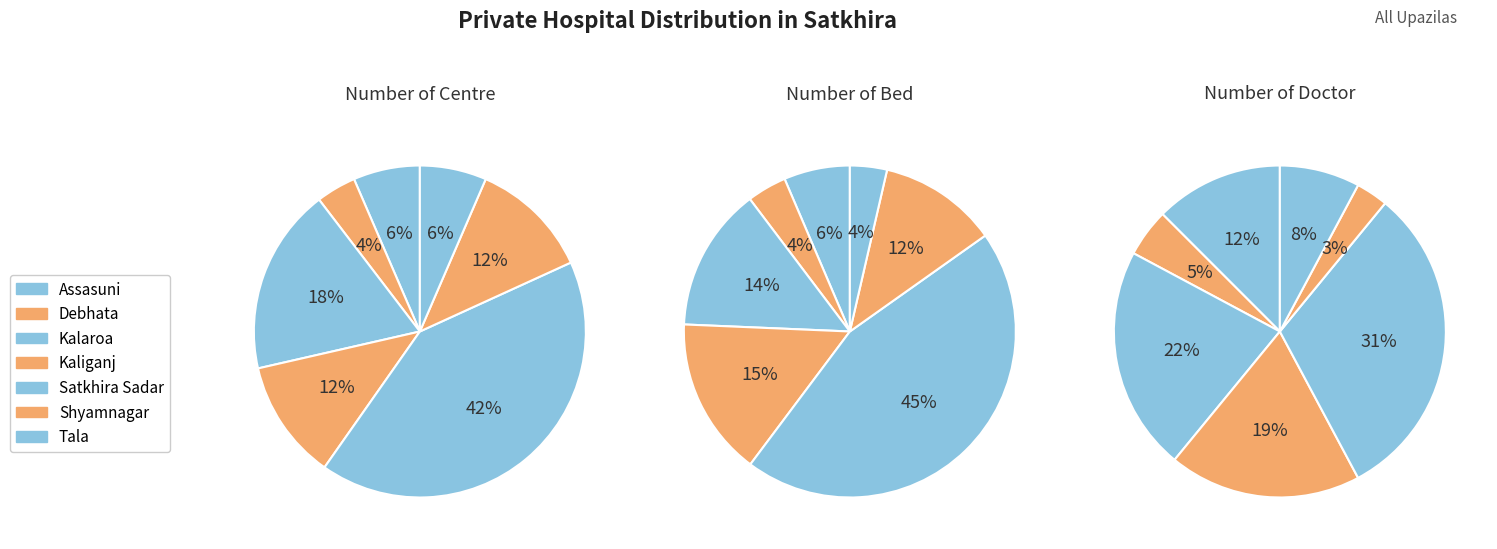

True or false: Assasuni accounts for 6% of the total.

True